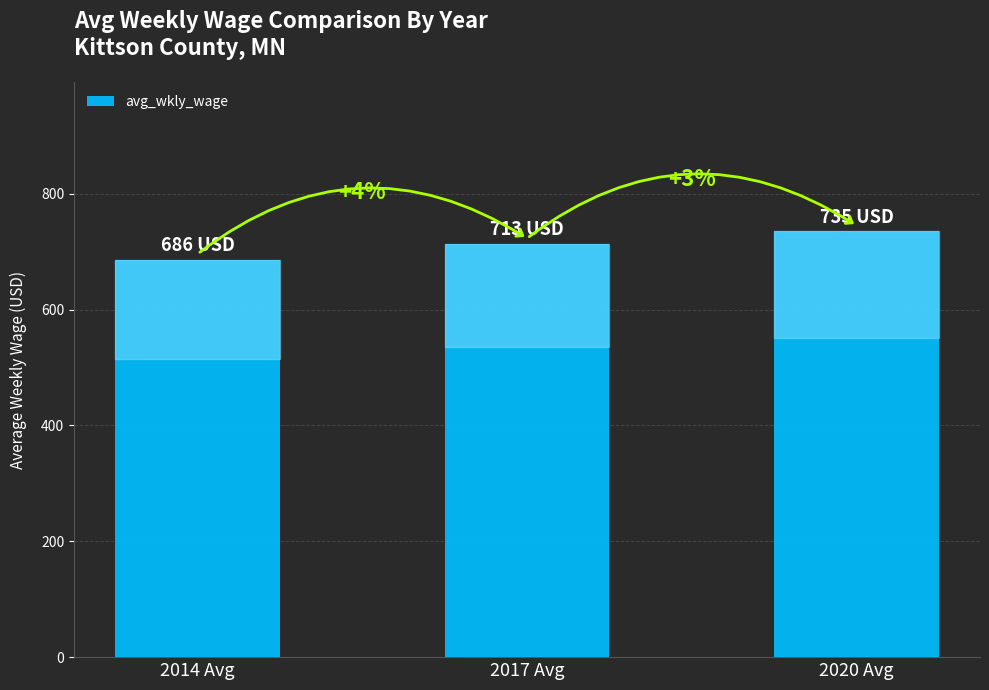

Which label corresponds to the smallest value in the chart?

2014 Avg